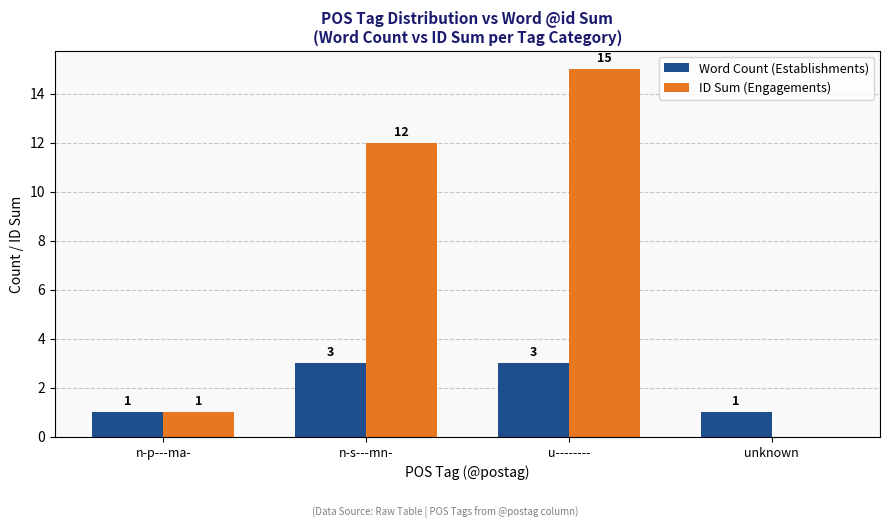

What is the sum of the ID Sum (Engagements) values at u-------- and unknown?

15